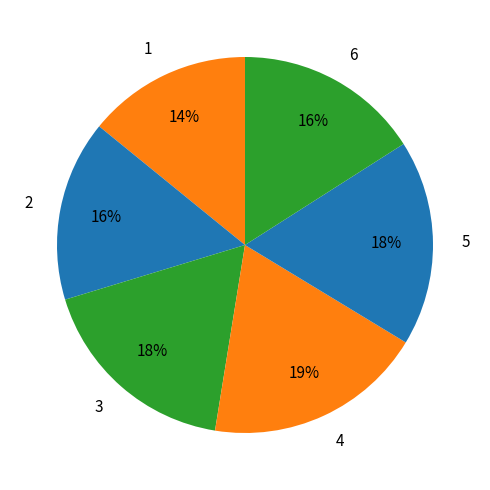

Count the number of slices in the pie.

6